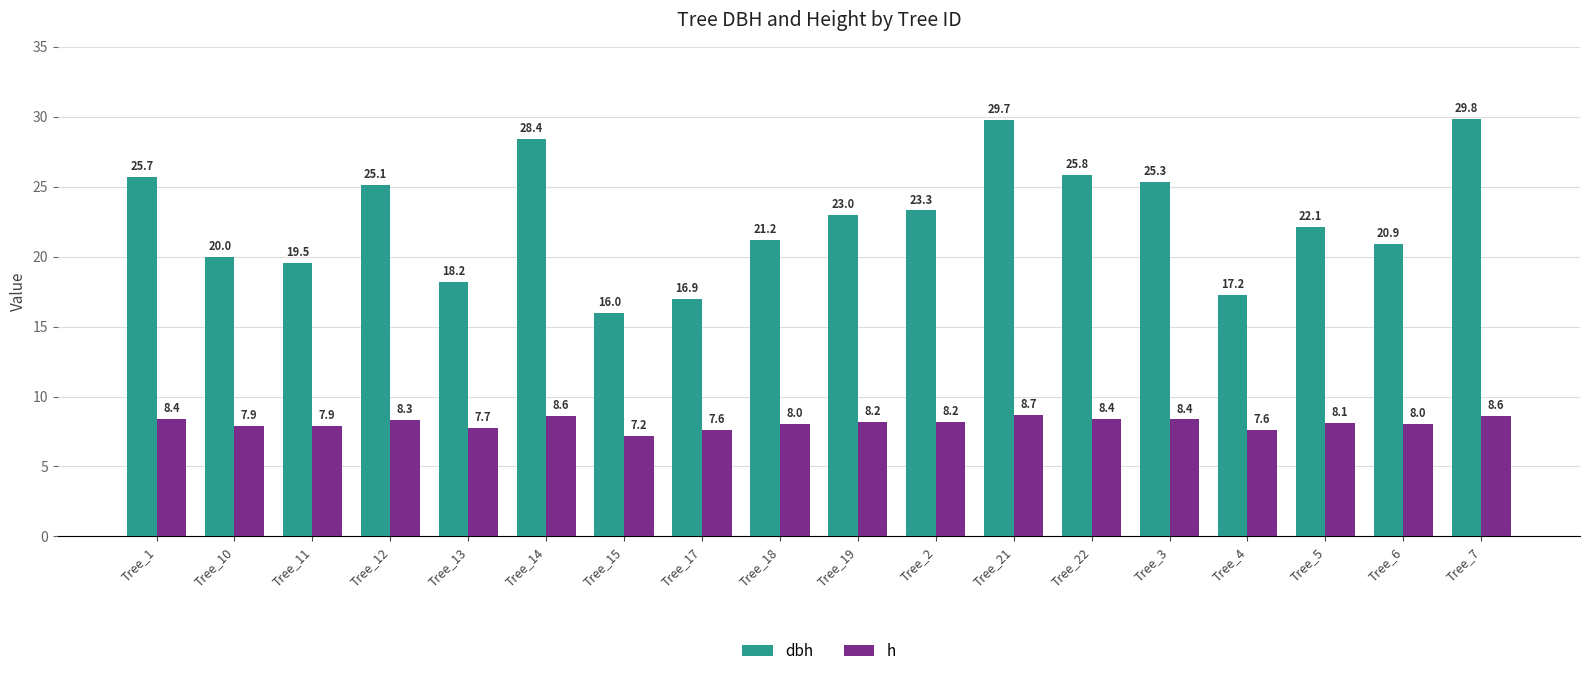

Rank the categories by dbh value from highest to lowest.

Tree_7, Tree_21, Tree_14, Tree_22, Tree_1, Tree_3, Tree_12, Tree_2, Tree_19, Tree_5, Tree_18, Tree_6, Tree_10, Tree_11, Tree_13, Tree_4, Tree_17, Tree_15